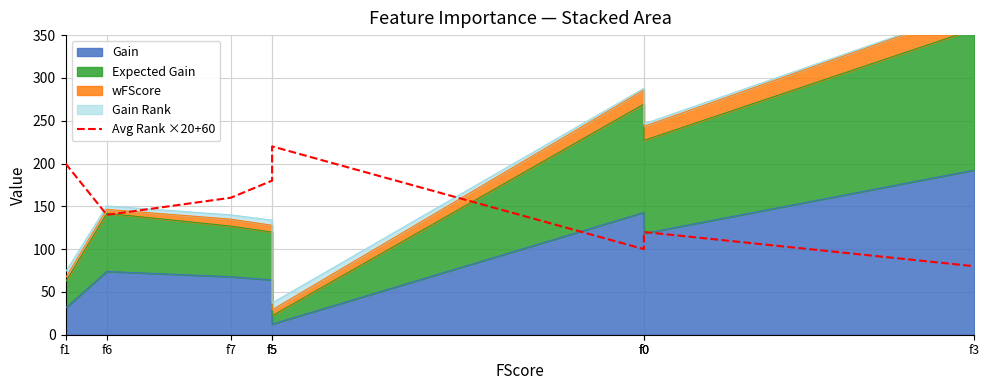

What is the label of the 4th point from the right?

f5